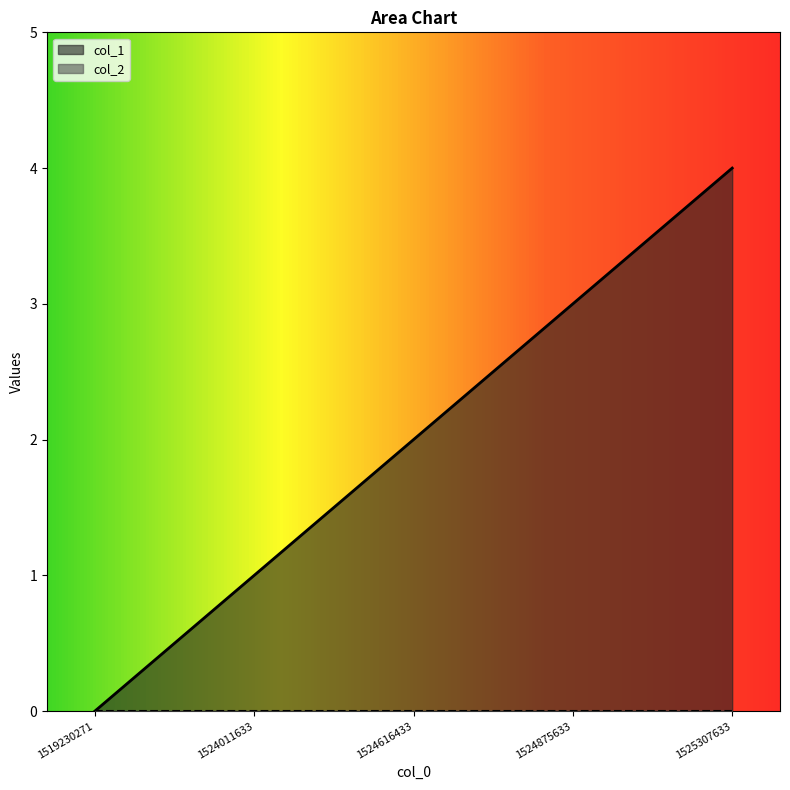

What is the difference between the values at 1524875633 and 1519230271?

3